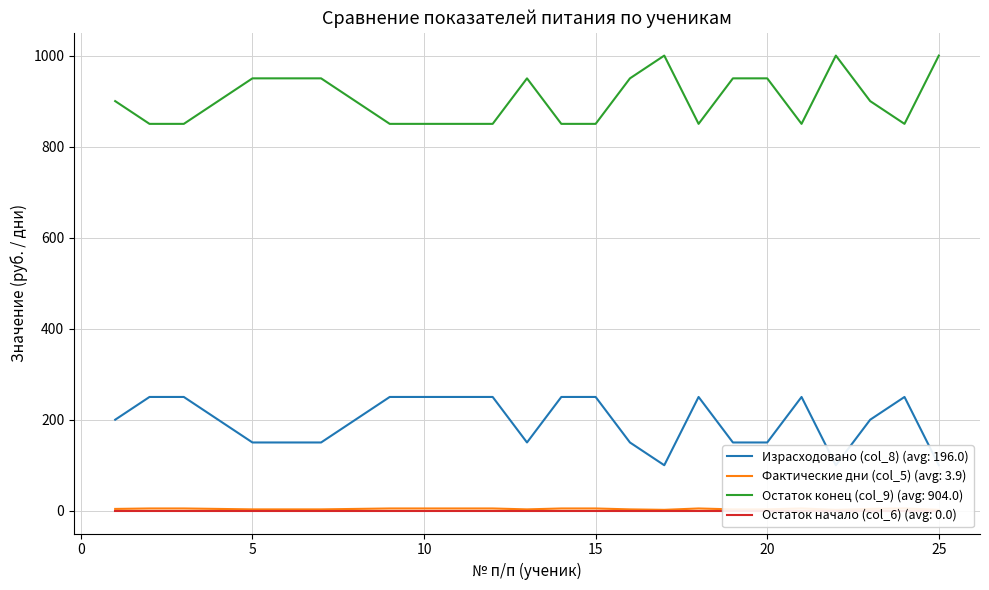

True or false: Фактические дни (col_5) and Израсходовано (col_8) intersect in this chart.

False